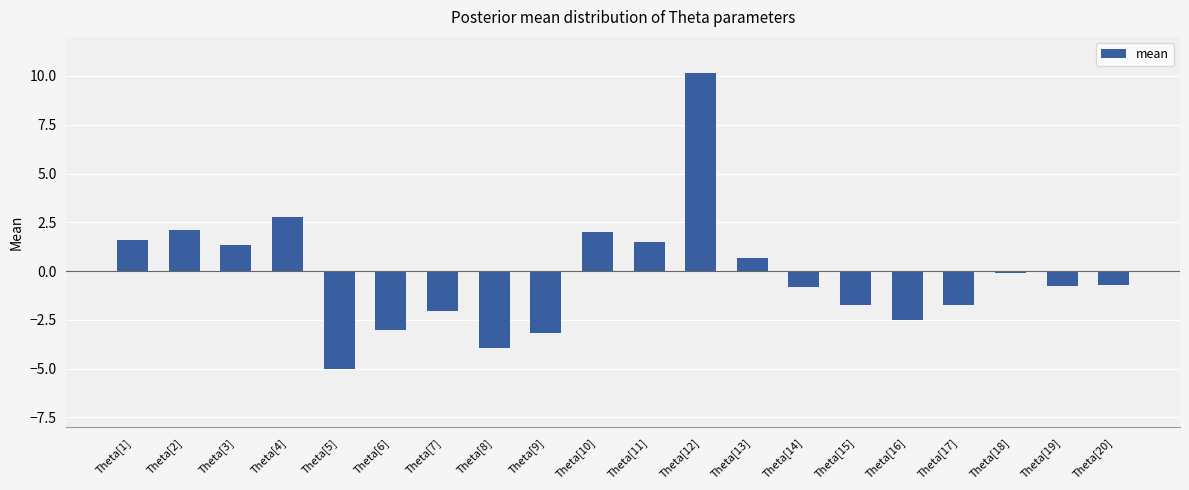

What is the label of the 18th bar from the right?

Theta[3]